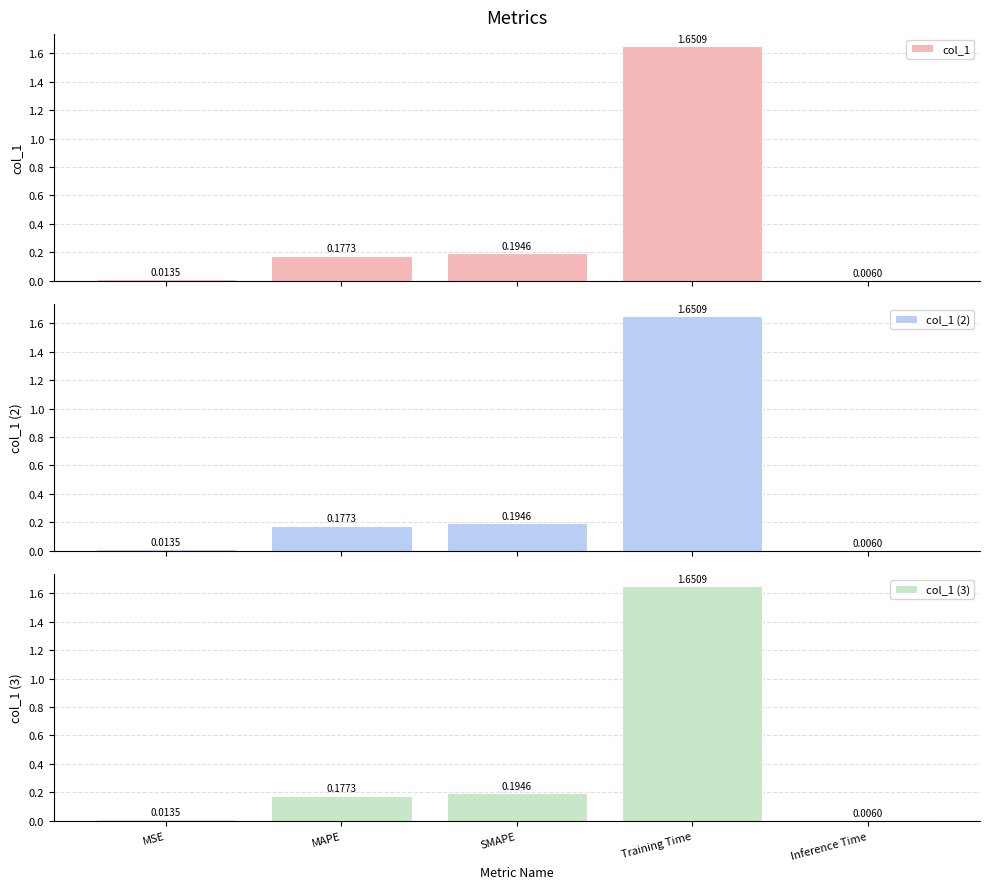

True or false: col_1 (2) has a value of 1.7 at Training Time.

True